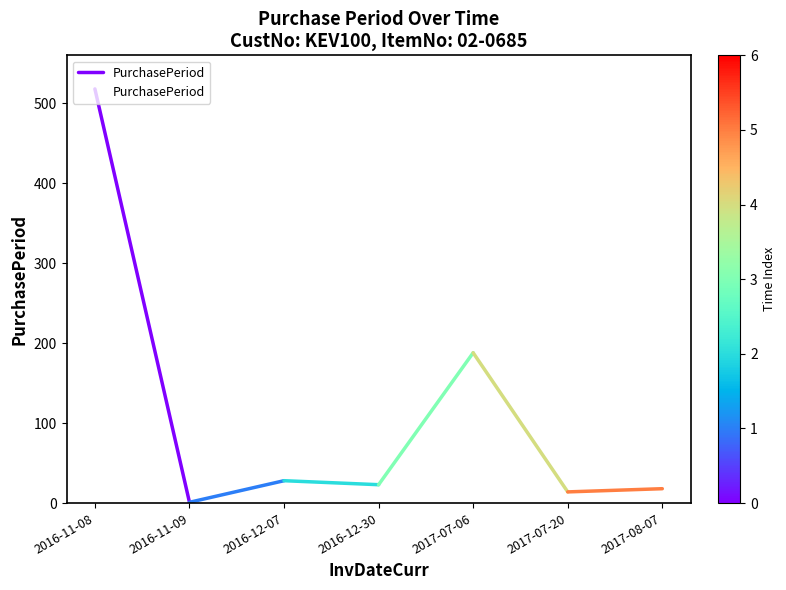

At which category does the chart reach its minimum across all series?

2016-11-09